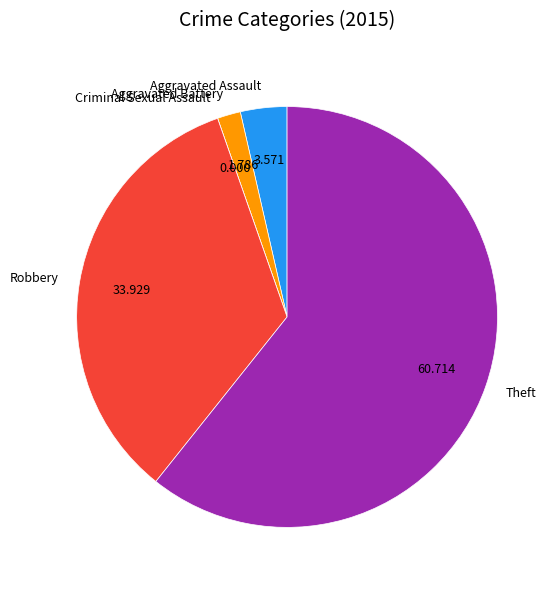

What is the largest slice in the pie chart?

Theft